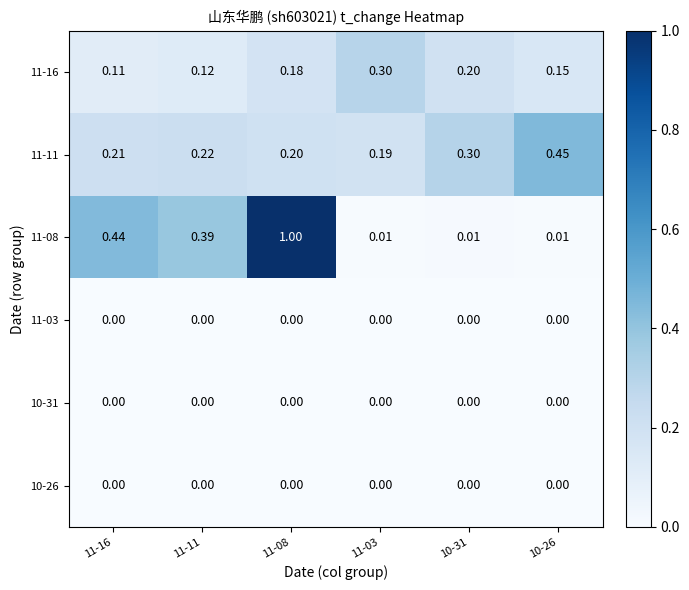

Reading right to left, what are all the values shown in this chart?

11-16: 10-26=0.1	10-31=0.2	11-03=0.3	11-08=0.2	11-11=0.1	11-16=0.1
11-11: 10-26=0.5	10-31=0.3	11-03=0.2	11-08=0.2	11-11=0.2	11-16=0.2
11-08: 10-26=0.0	10-31=0.0	11-03=0.0	11-08=1.0	11-11=0.4	11-16=0.4
11-03: 10-26=0.0	10-31=0.0	11-03=0.0	11-08=0.0	11-11=0.0	11-16=0.0
10-31: 10-26=0.0	10-31=0.0	11-03=0.0	11-08=0.0	11-11=0.0	11-16=0.0
10-26: 10-26=0.0	10-31=0.0	11-03=0.0	11-08=0.0	11-11=0.0	11-16=0.0